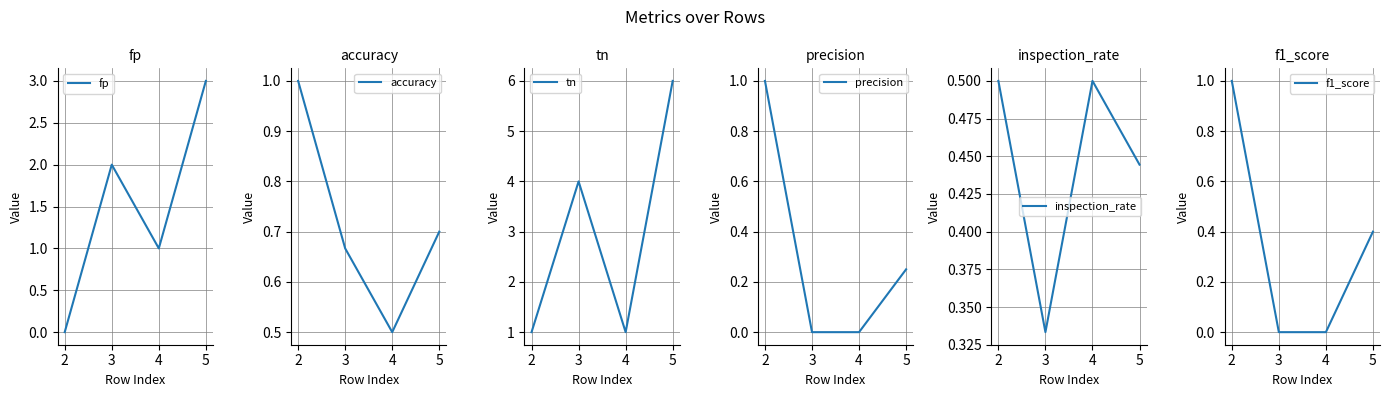

Rank the categories by tn value from highest to lowest.

5, 3, 2, 4